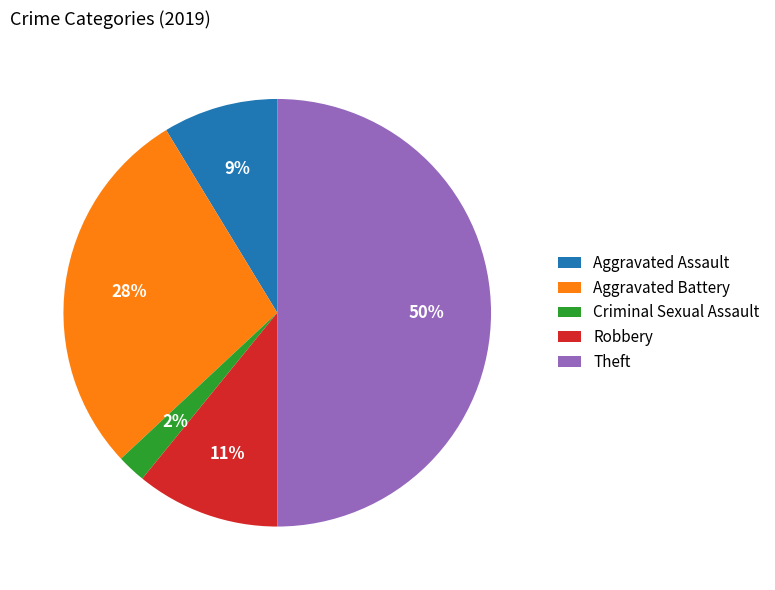

Do Theft and Criminal Sexual Assault together represent more than half of the pie?

Yes